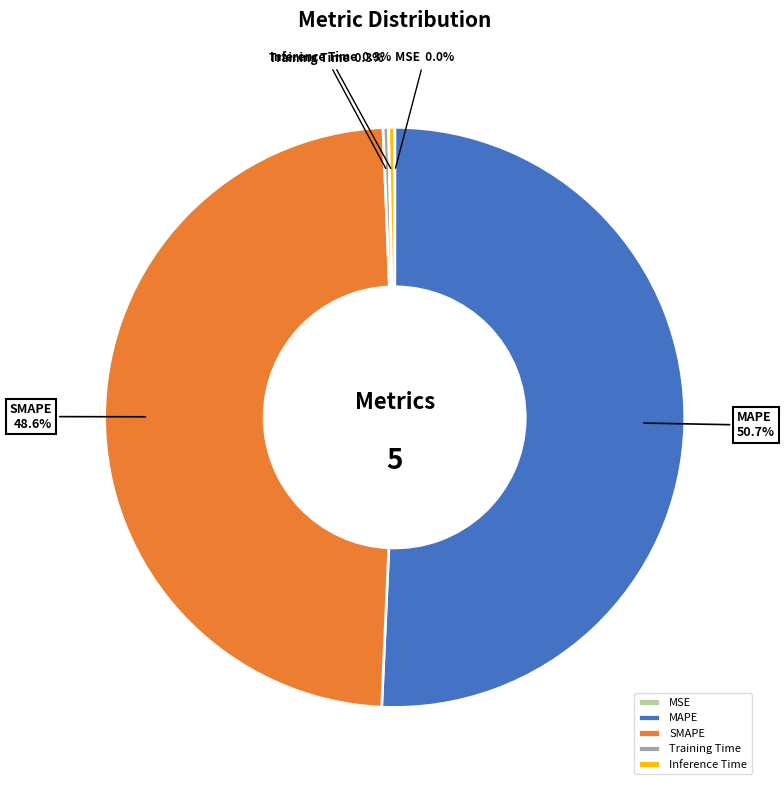

Which has a higher value, Training Time or SMAPE?

SMAPE